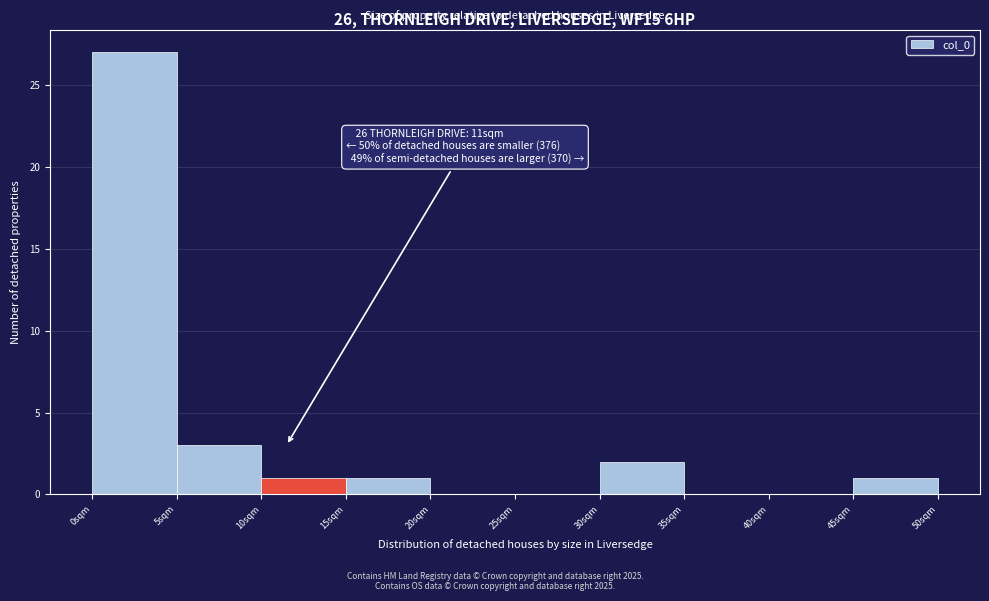

Over which range of the x-axis is the bar tallest?

0 to 5